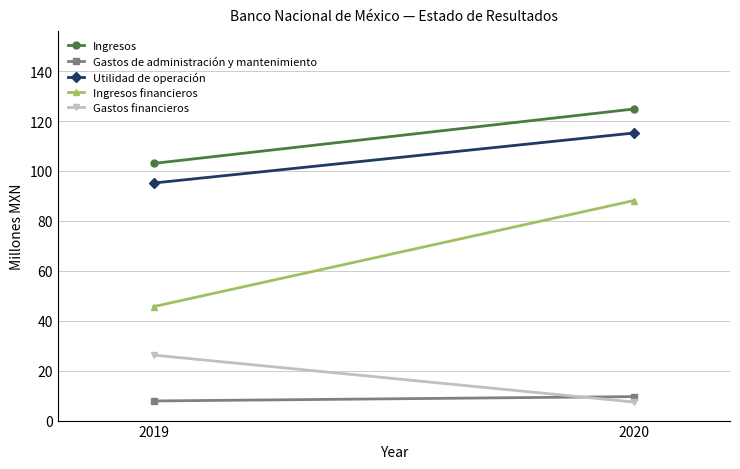

List the labels in order of Utilidad de operación value, largest first.

2020, 2019